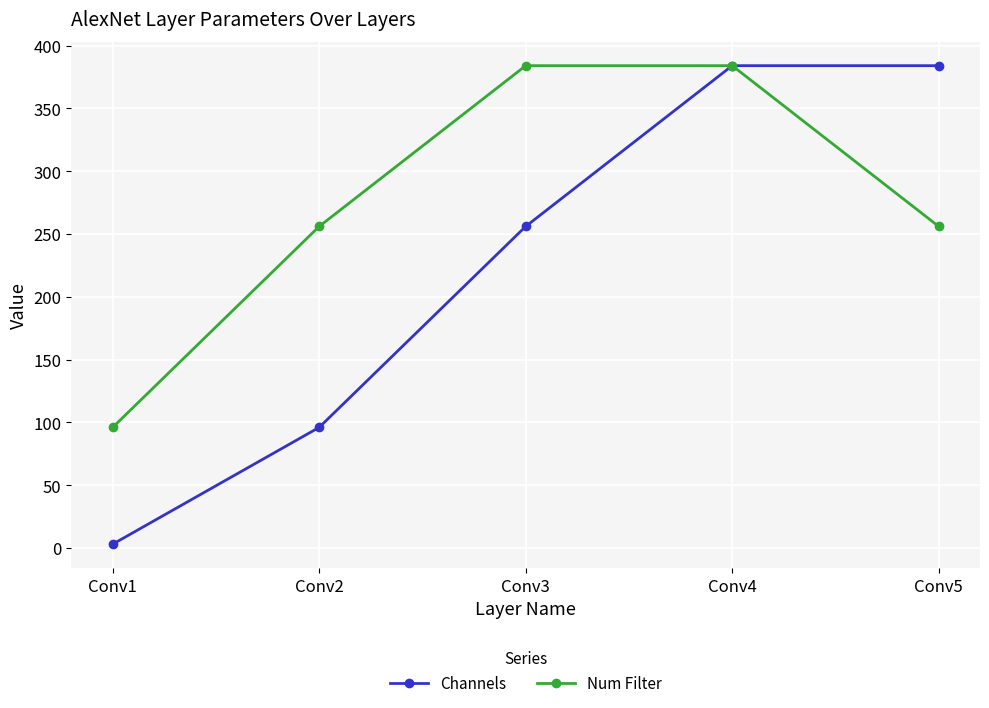

True or false: Channels has more than 1 points higher than both neighbors.

False